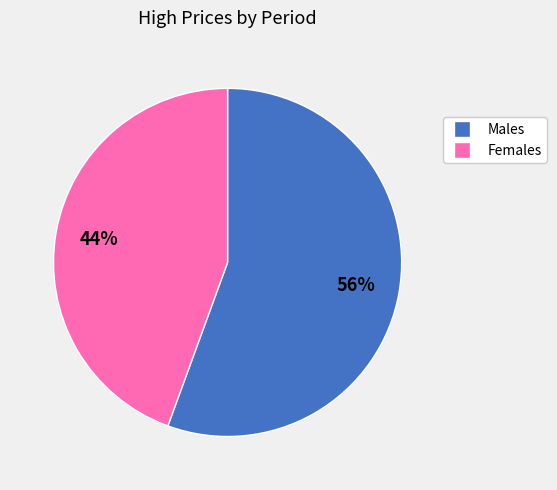

To the nearest percent, what is the average slice percentage?

50%